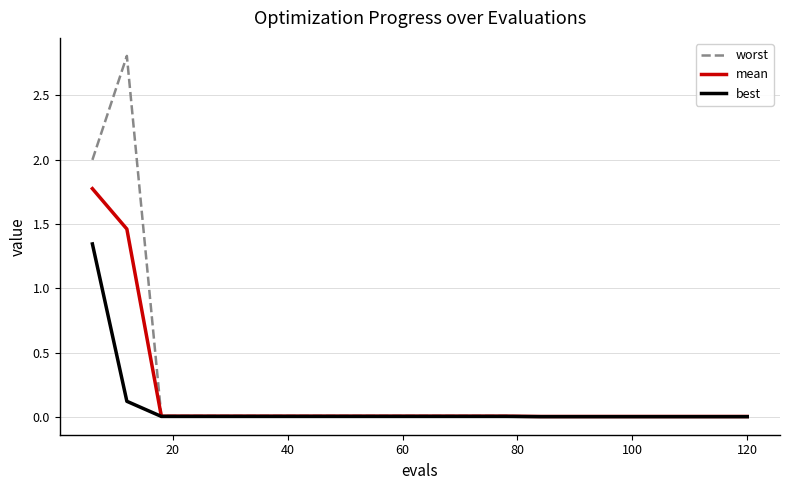

Rank the series by their maximum value, from highest to lowest.

worst, mean, best